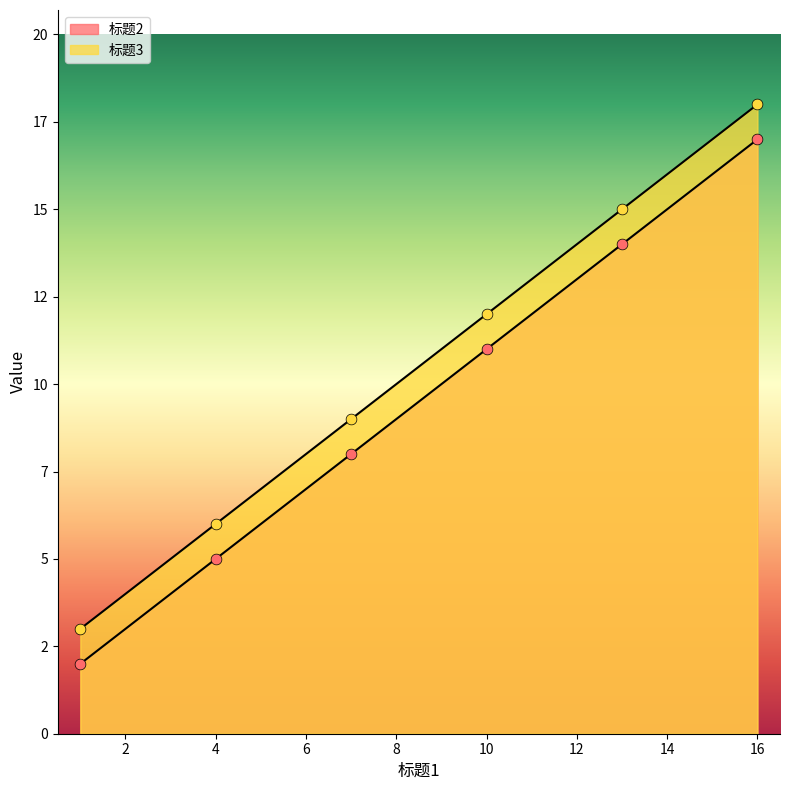

Which series has the largest total across all categories?

标题3